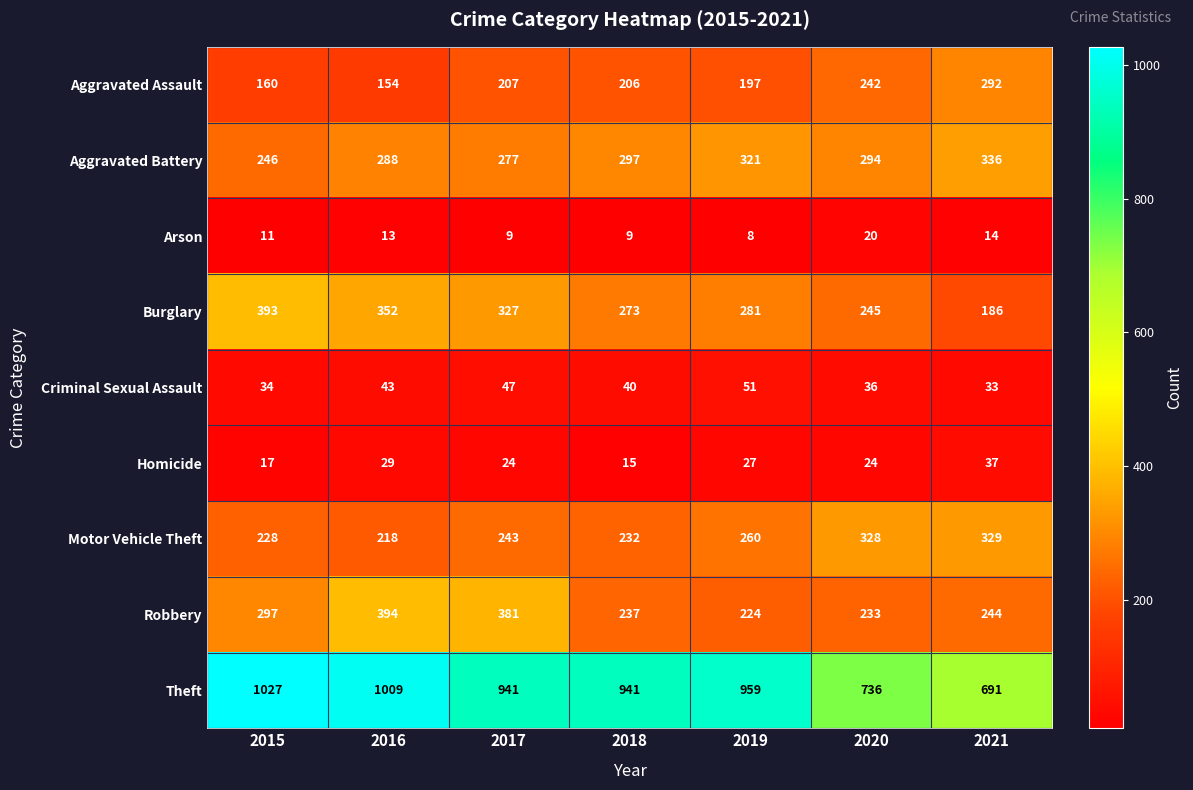

Is it true that Robbery equals 146 at 2020?

False